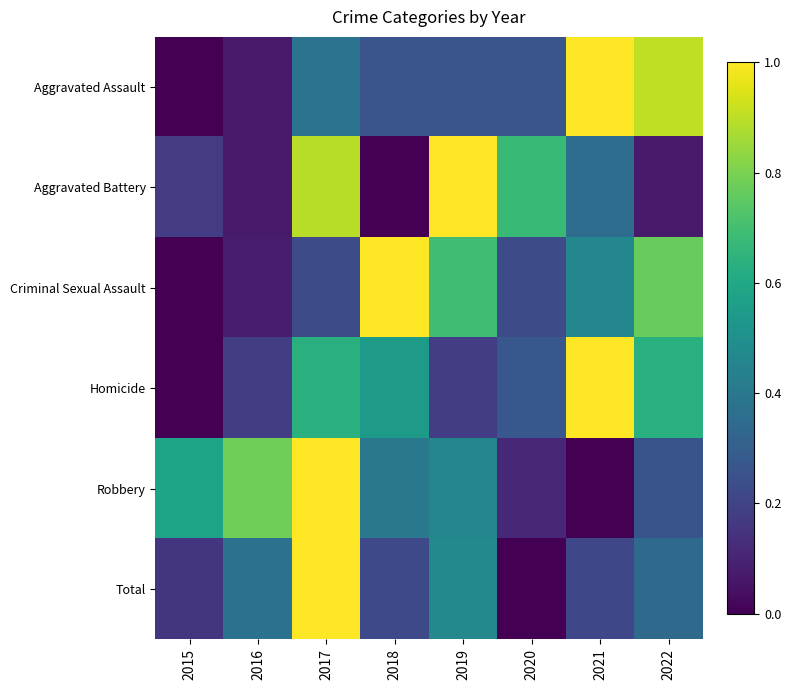

Which category has the lowest value across all series?

2015